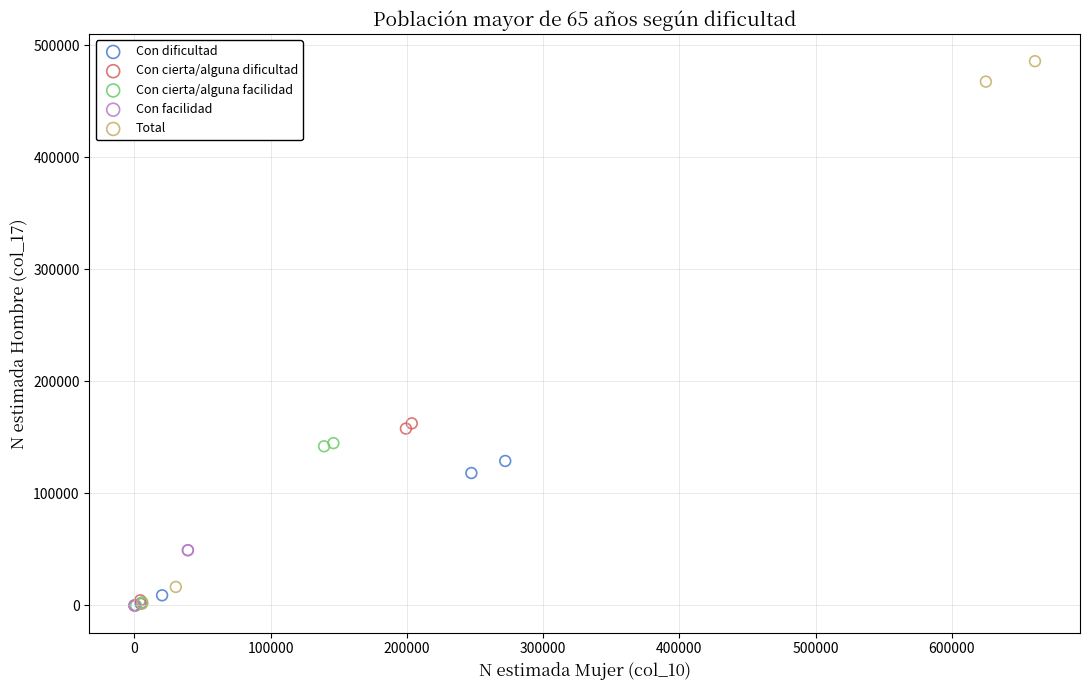

Which series has the largest Y range (max minus min)?

Total